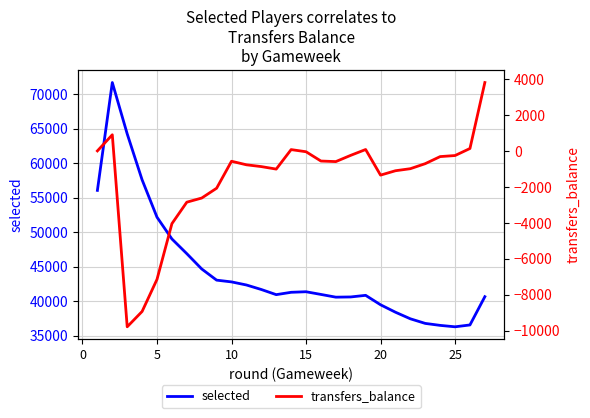

What is the difference between the second highest and second lowest values in the selected series?

27767